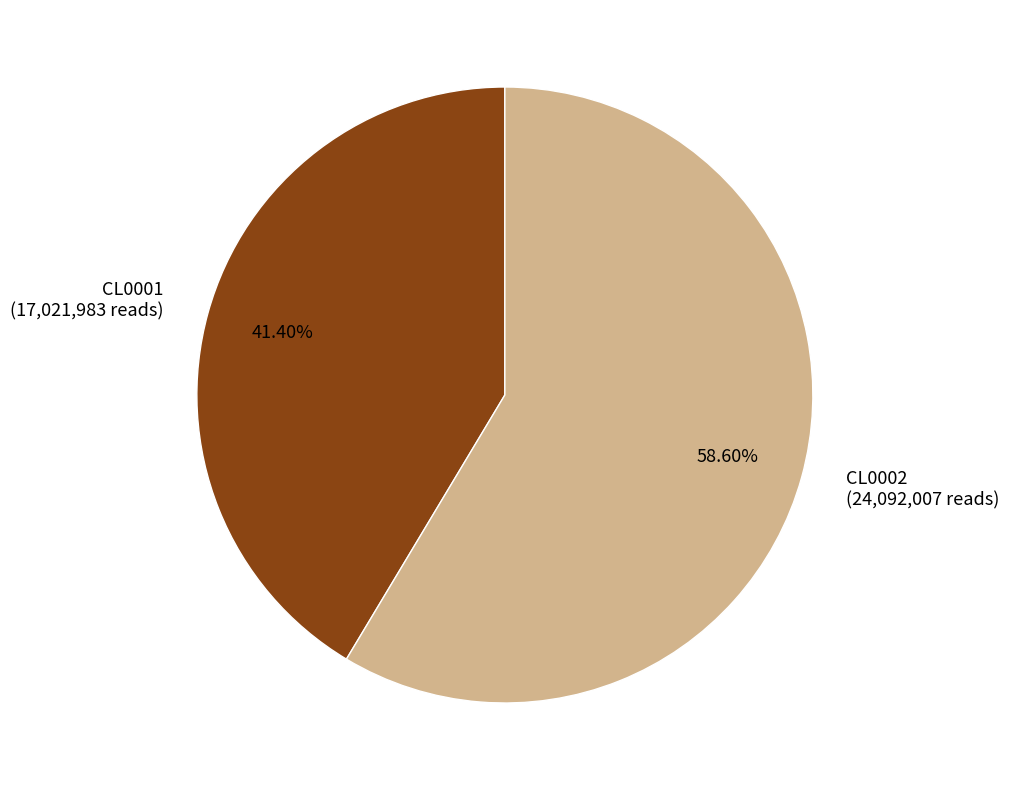

To the nearest percent, what is the difference between the CL0001 and CL0002 slice percentages?

17%